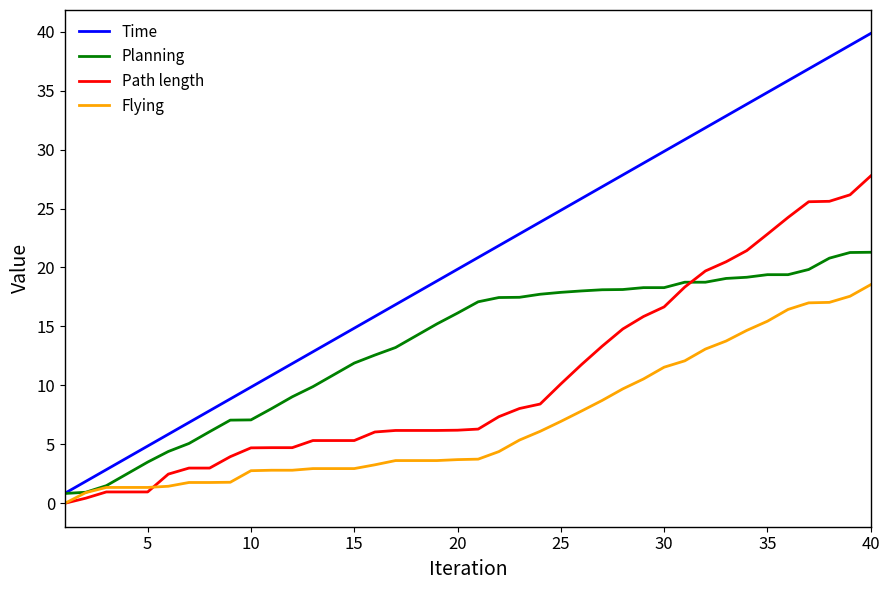

True or false: Path length and Time intersect in this chart.

False